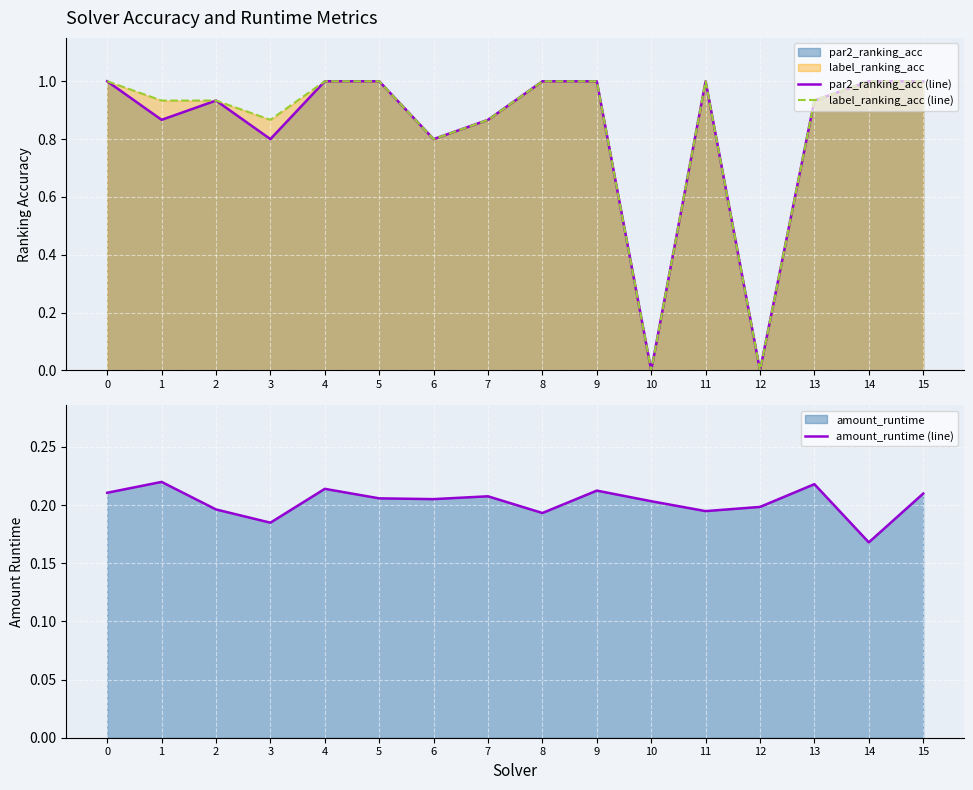

What is the average value of the amount_runtime (line) series?

0.2